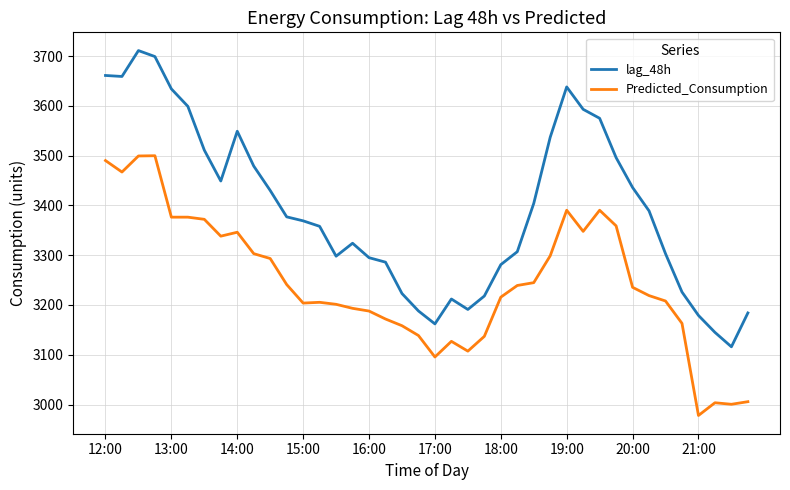

Rank the series by their average value, from highest to lowest.

lag_48h, Predicted_Consumption